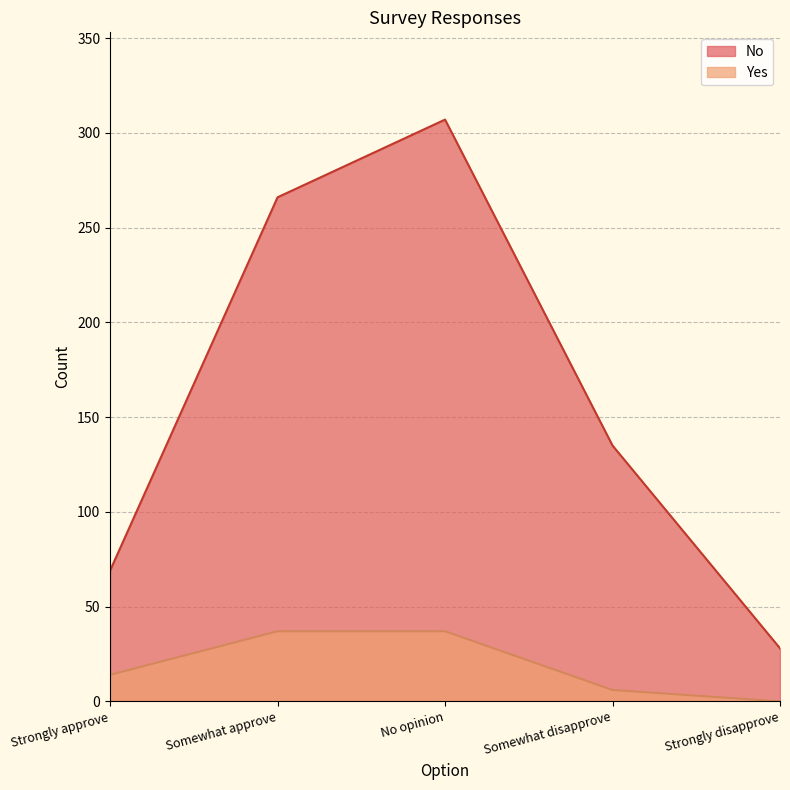

What is the maximum value for No?

307